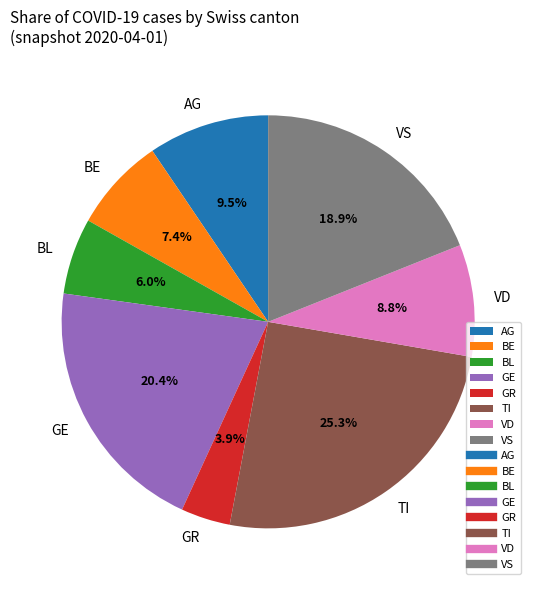

Rank the categories by value from lowest to highest.

GR, BL, BE, VD, AG, VS, GE, TI